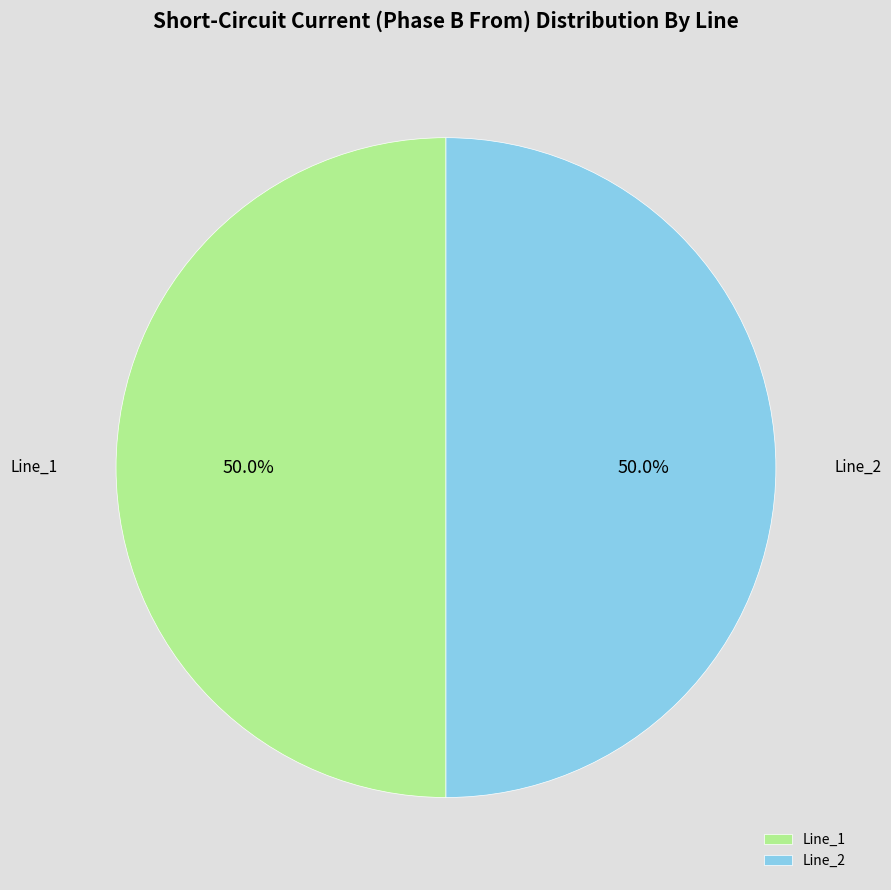

How much of the chart is everything except Line_2?

50.0%